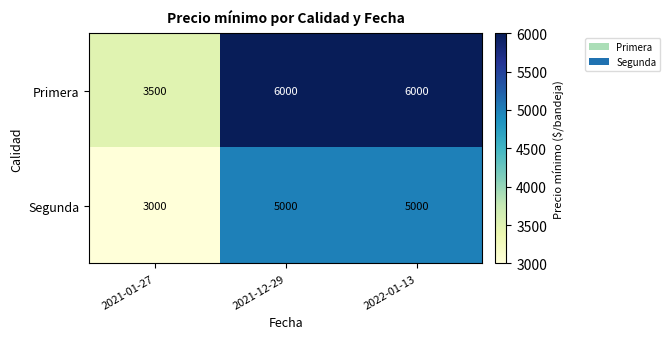

Reading left to right, list all the values displayed in this chart.

Primera: 2021-01-27=3500	2021-12-29=6000	2022-01-13=6000
Segunda: 2021-01-27=3000	2021-12-29=5000	2022-01-13=5000